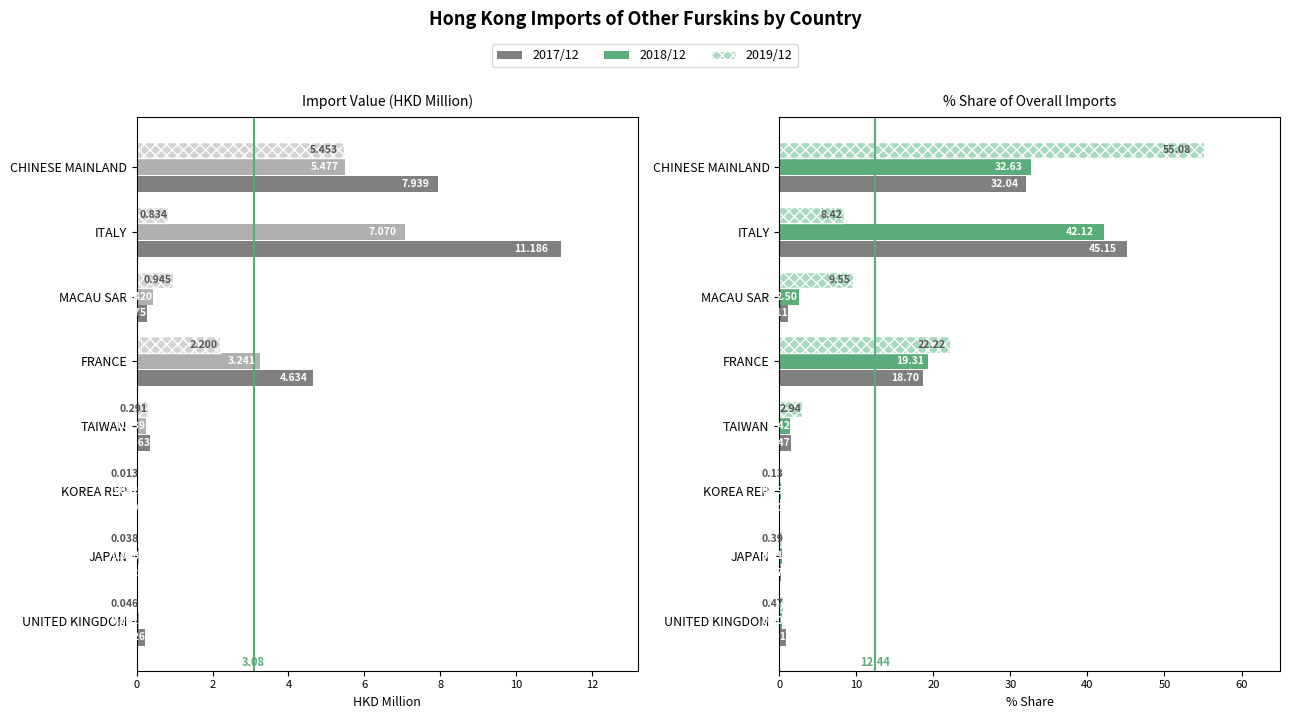

Is it true that 201912 (HKD M) equals 3.2 at CHINESE MAINLAND?

False